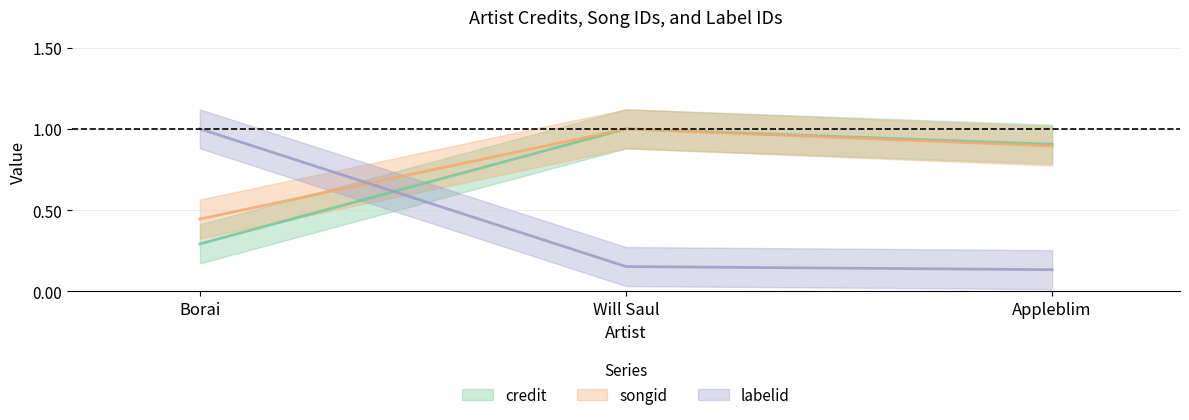

What is the minimum value for credit?

0.3